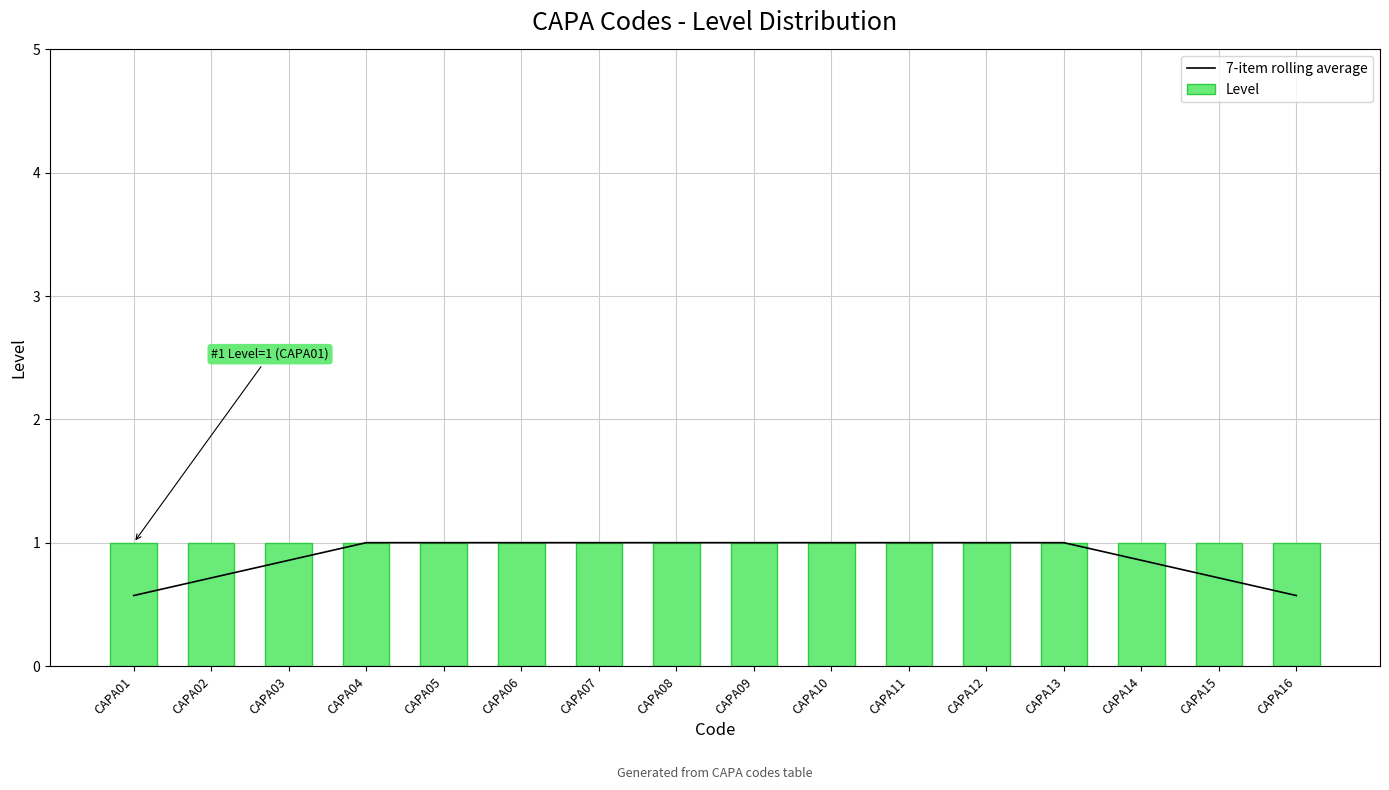

How many distinct data groups are displayed?

2